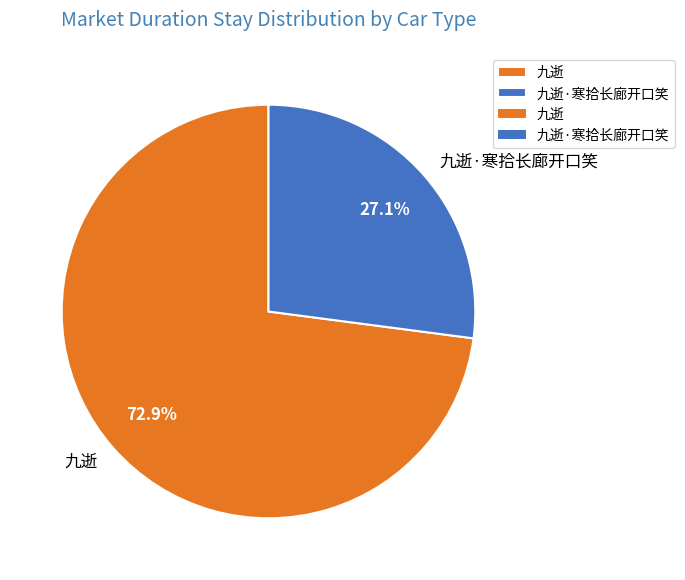

Which has a higher value, 九逝 or 九逝·寒拾长廊开口笑?

九逝